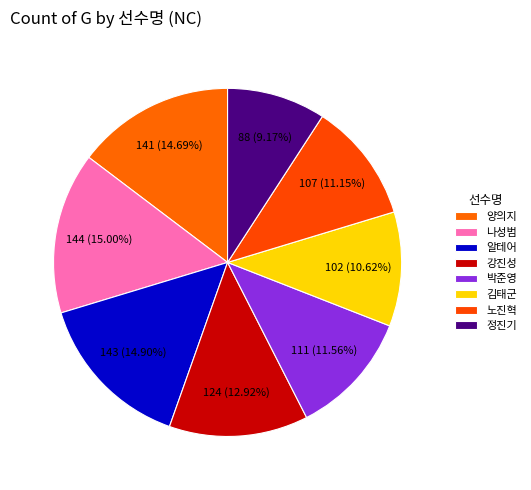

What is the ratio of the value at 정진기 to the value at 나성범?

0.6